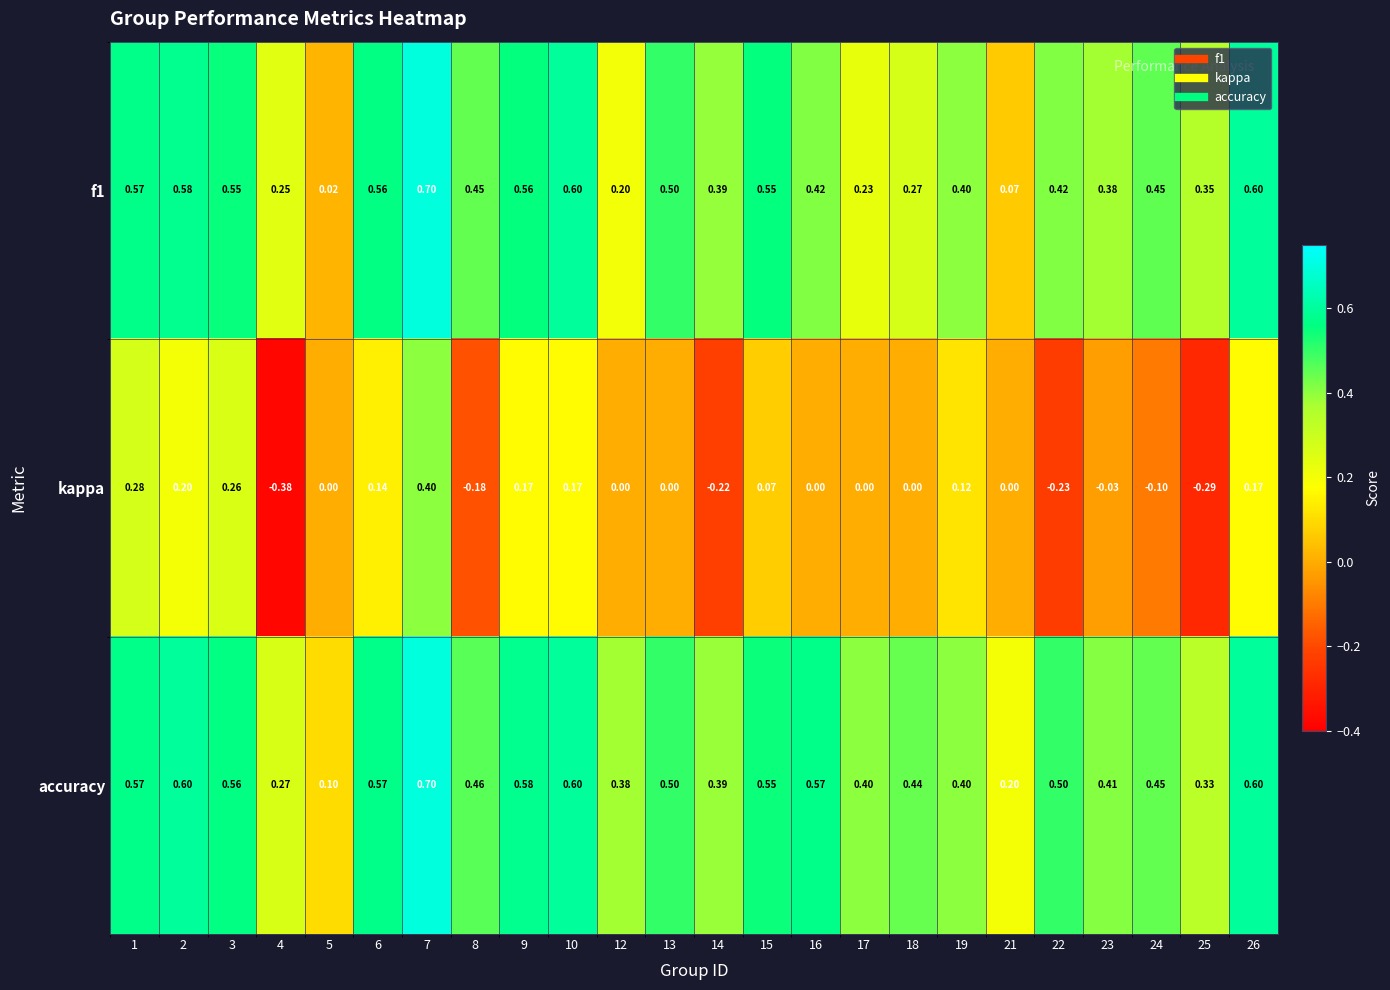

Which series has the largest range (max minus min)?

kappa